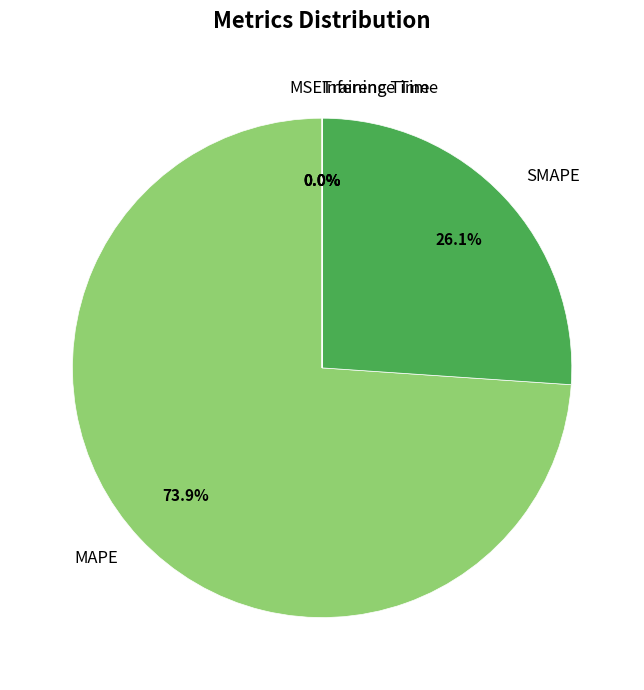

What is the largest slice in the pie chart?

MAPE